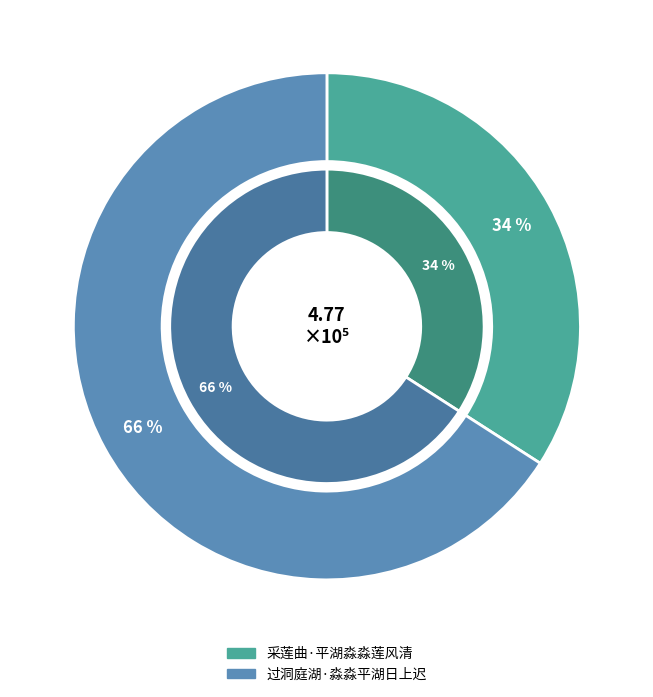

How much of the chart is everything except 采莲曲·平湖淼淼莲风清?

65.9%